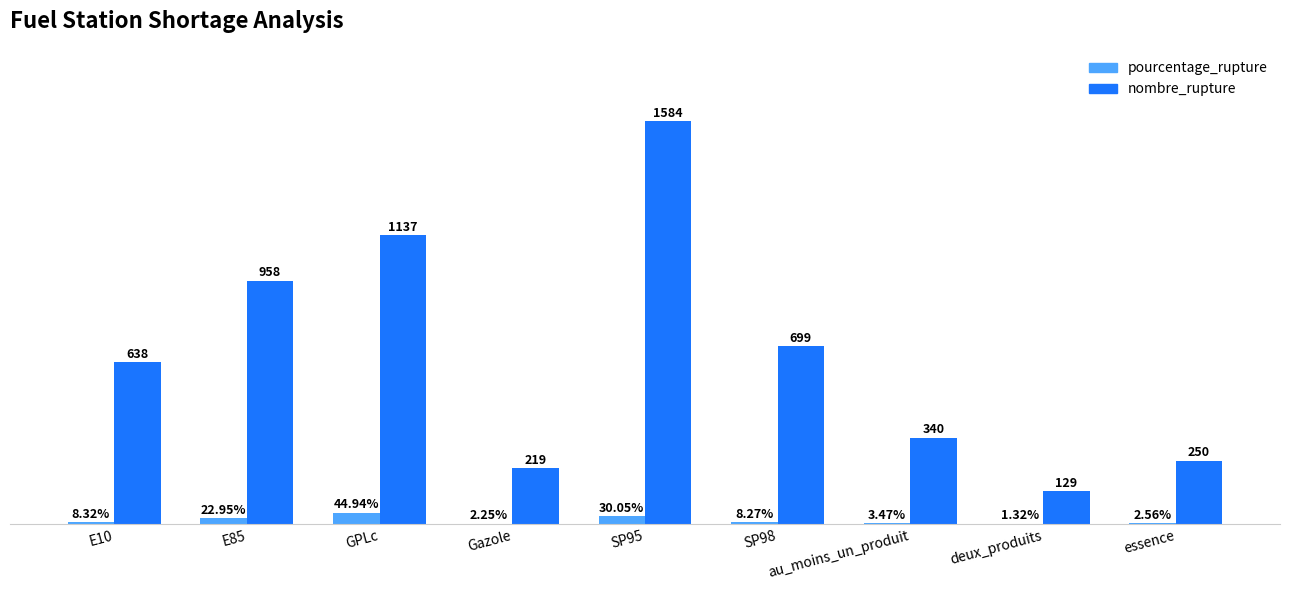

Is the value of pourcentage_rupture at E85 greater than the value of nombre_rupture at E85?

No